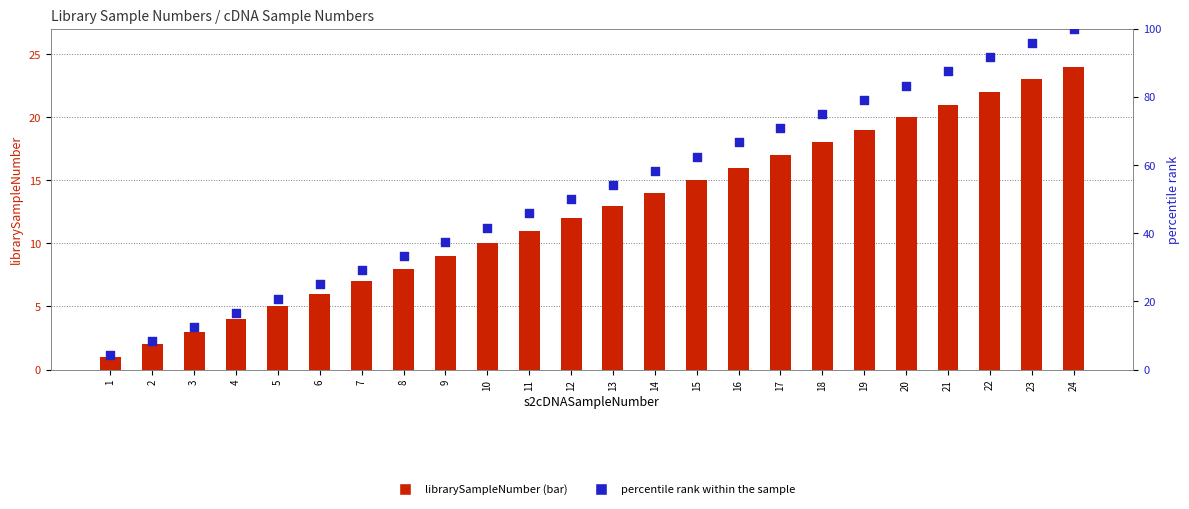

What are all the series names shown in the legend?

librarySampleNumber, percentile rank within the sample